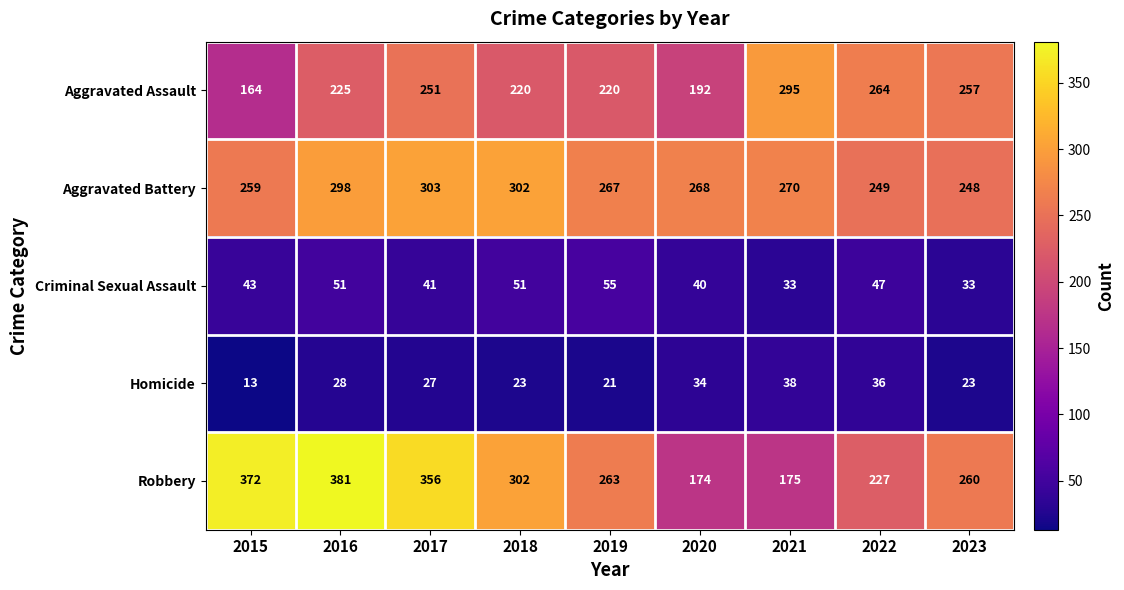

Where does the Robbery series first go above 263?

2015